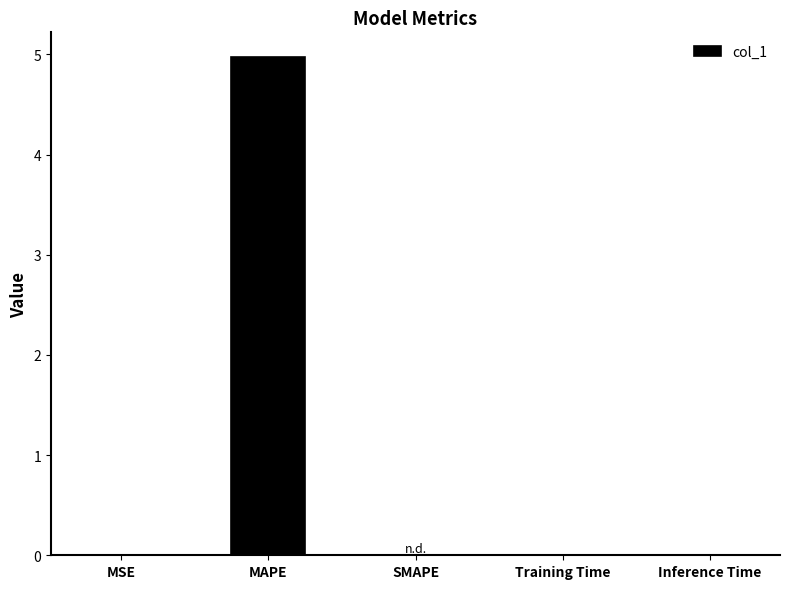

True or false: the data shows 5.0 at MAPE.

True